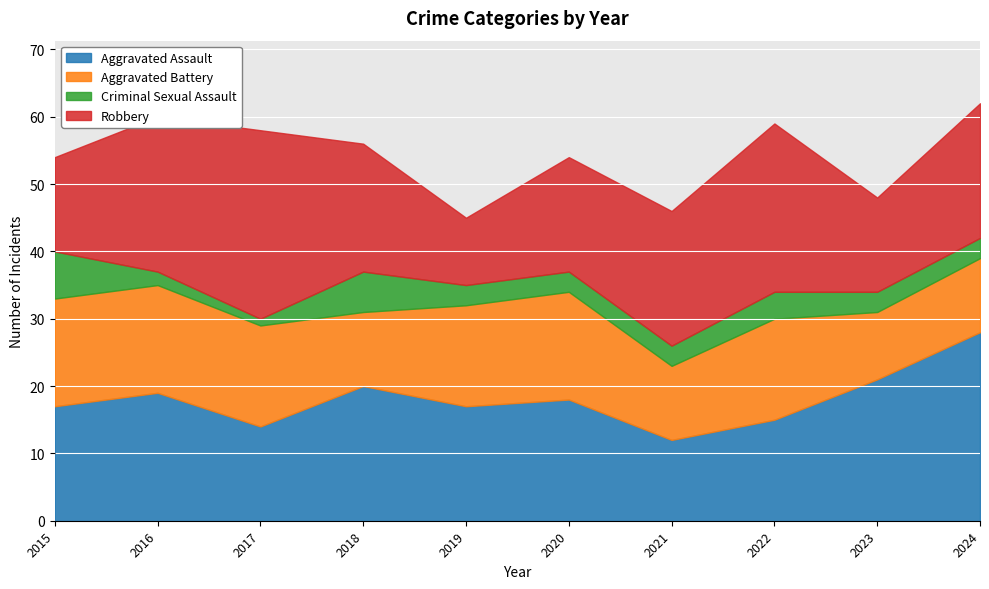

Which series has the widest spread of values?

Robbery